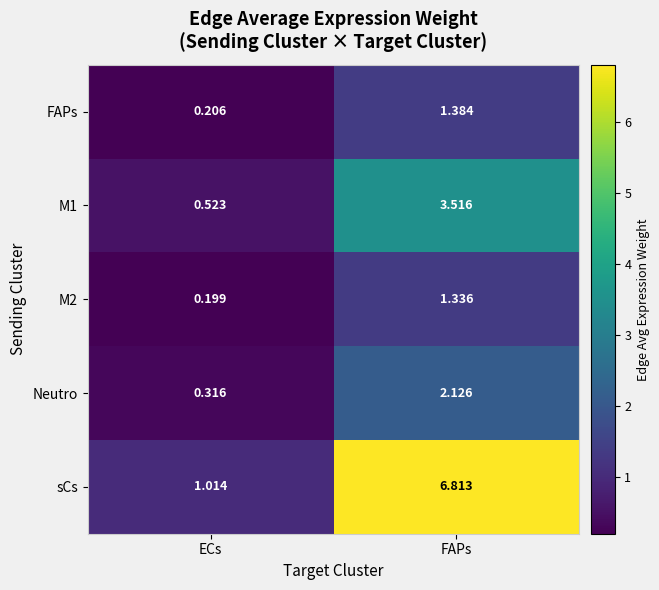

At which label does M2 reach its peak?

FAPs